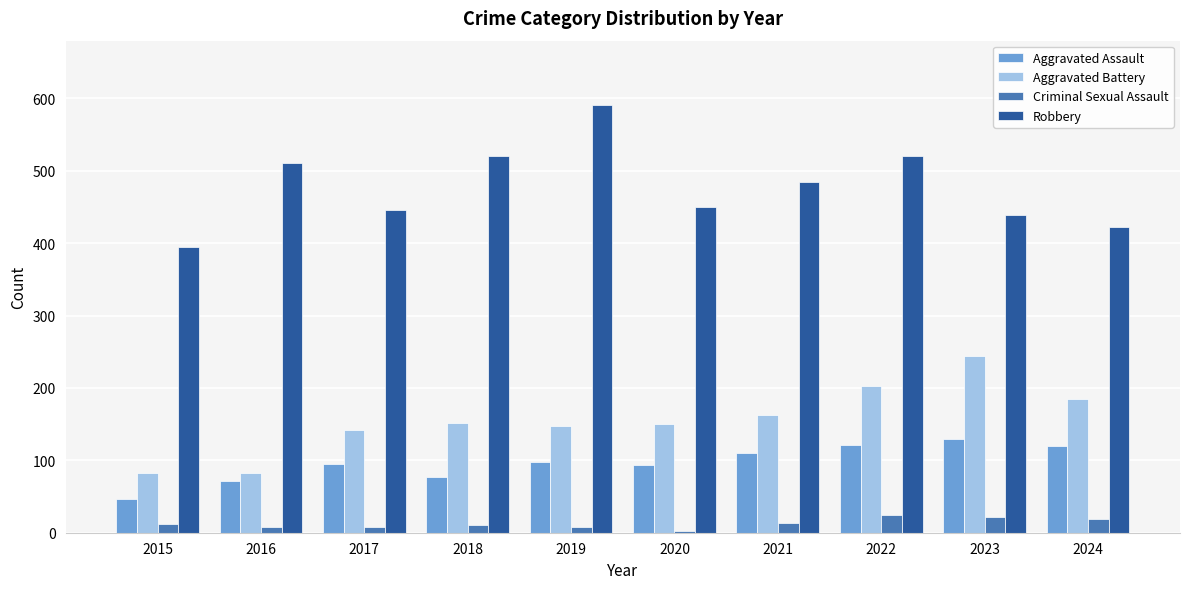

What is the value of the Aggravated Battery bar at the 7th from the left?

163